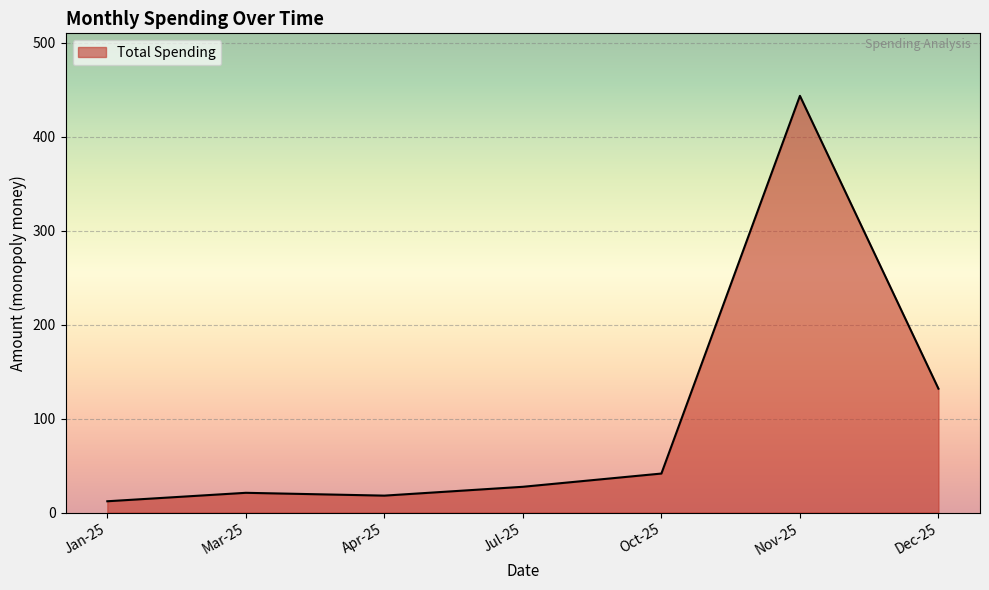

Does the chart have visible grid lines?

Yes